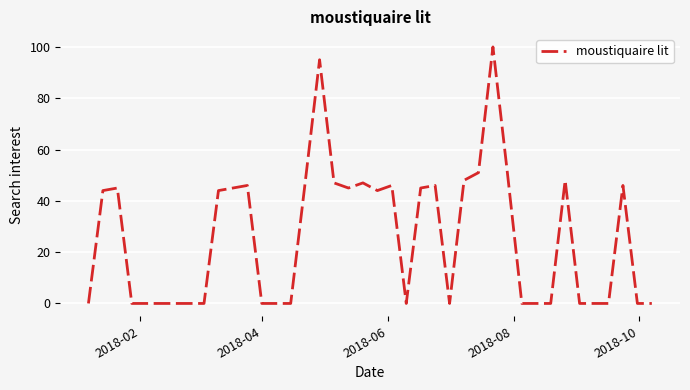

What is the greatest value displayed?

100